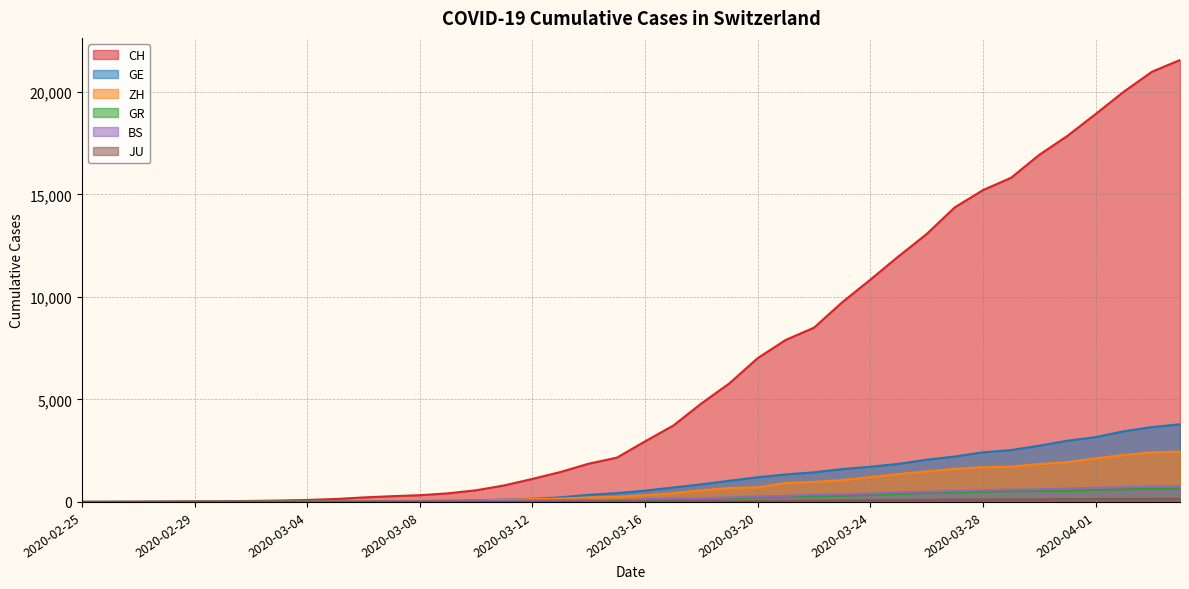

What is the difference between the BS values at 2020-03-12 and 2020-03-21?

224